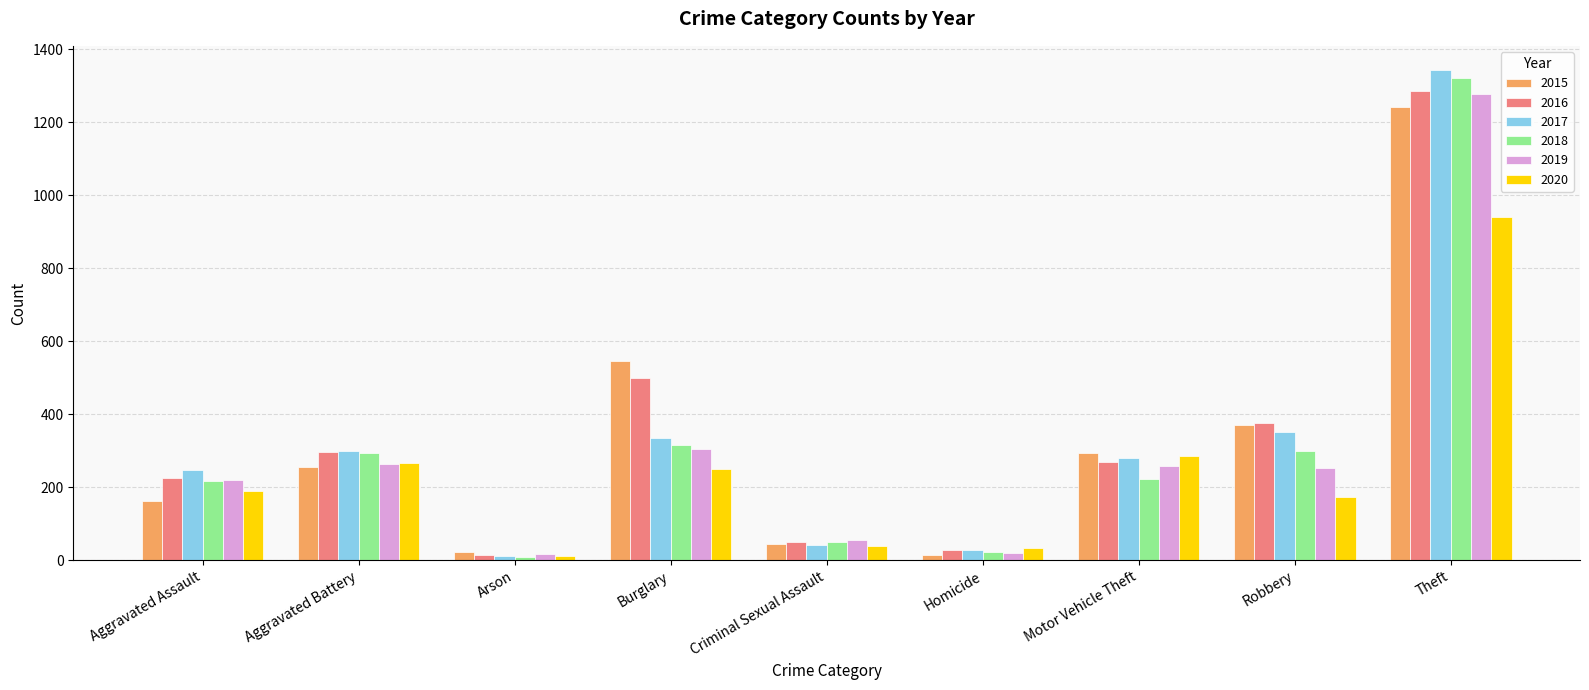

What is the spread (max minus min) of values at Aggravated Assault?

86